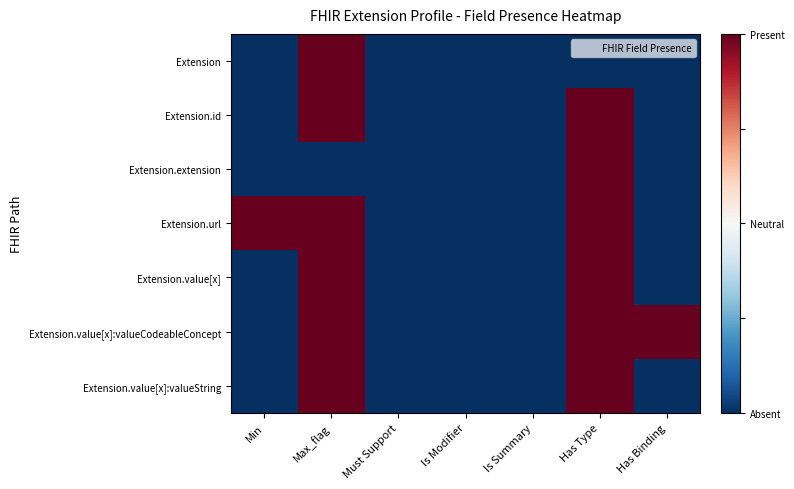

What is the maximum value shown in the chart?

1.5